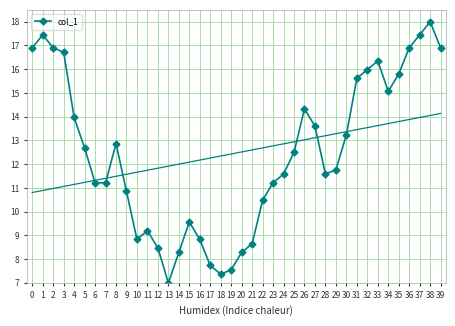

True or false: there are more than 1 points higher than both neighbors.

True